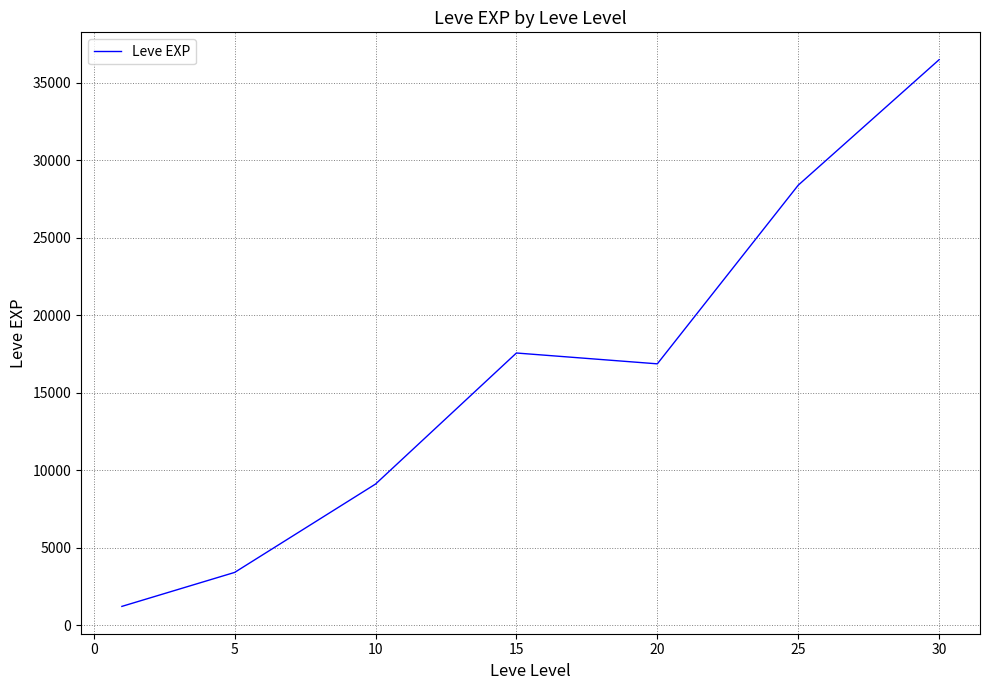

What is the sum of all values?

113039.2